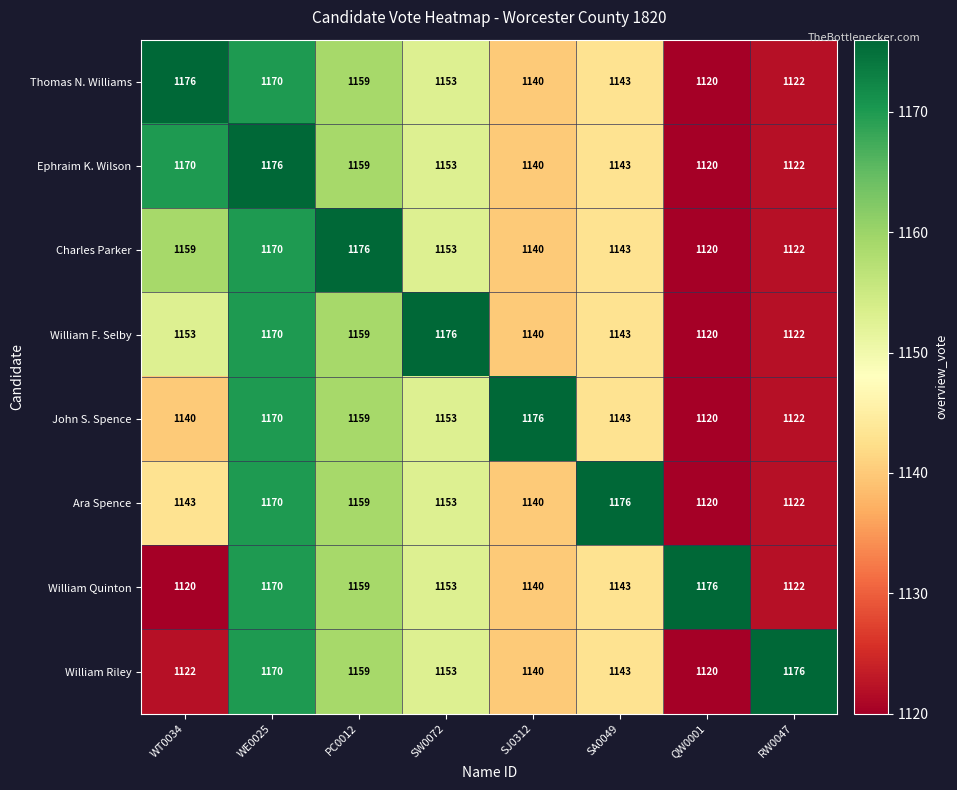

What is the spread (max minus min) of values at SW0072?

23